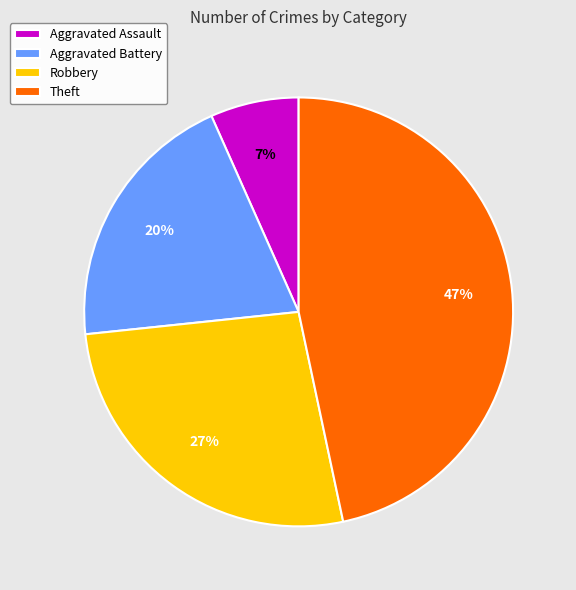

Which has a higher value, Robbery or Aggravated Battery?

Robbery